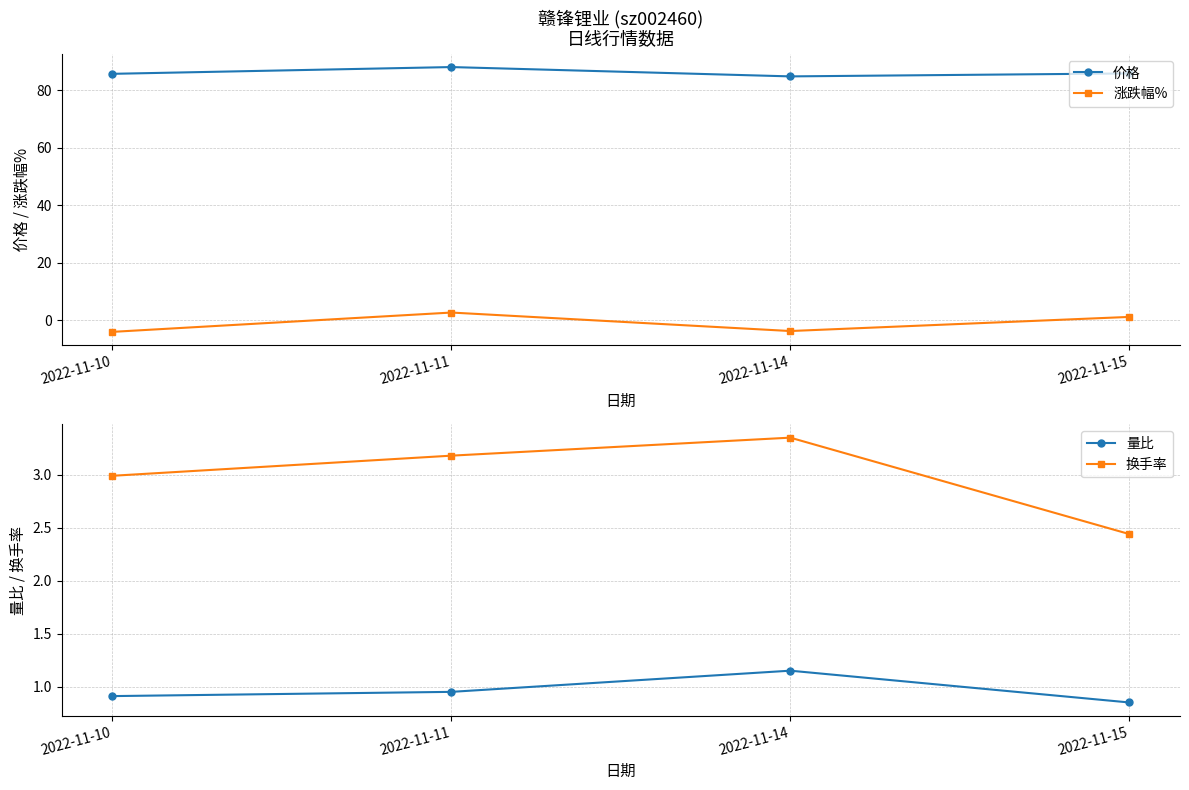

How many distinct data groups are displayed?

4